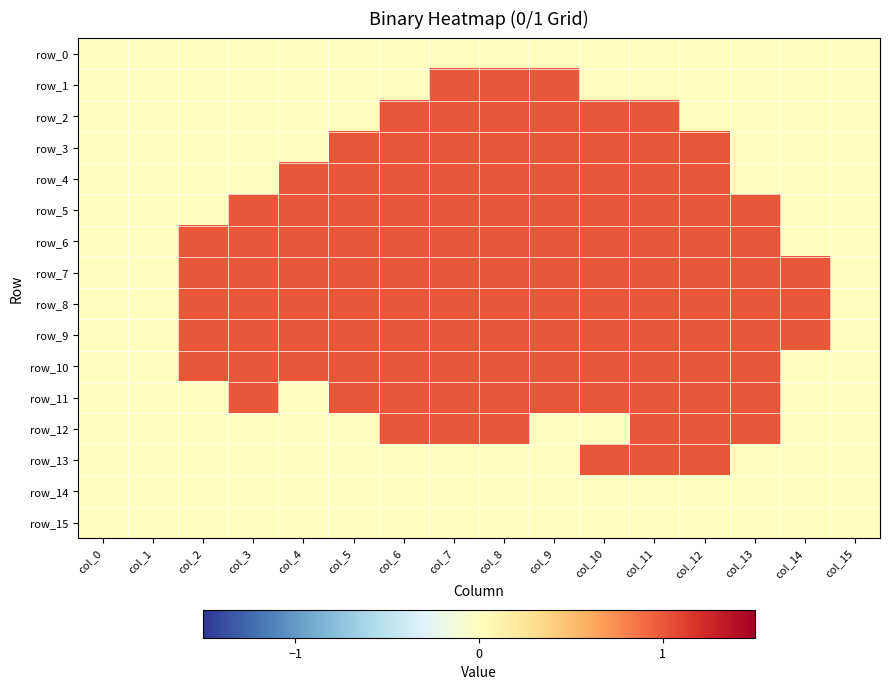

Reading right to left, what are all the values shown in this chart?

row_0: col_15=0	col_14=0	col_13=0	col_12=0	col_11=0	col_10=0	col_9=0	col_8=0	col_7=0	col_6=0	col_5=0	col_4=0	col_3=0	col_2=0	col_1=0	col_0=0
row_1: col_15=0	col_14=0	col_13=0	col_12=0	col_11=0	col_10=0	col_9=1	col_8=1	col_7=1	col_6=0	col_5=0	col_4=0	col_3=0	col_2=0	col_1=0	col_0=0
row_2: col_15=0	col_14=0	col_13=0	col_12=0	col_11=1	col_10=1	col_9=1	col_8=1	col_7=1	col_6=1	col_5=0	col_4=0	col_3=0	col_2=0	col_1=0	col_0=0
row_3: col_15=0	col_14=0	col_13=0	col_12=1	col_11=1	col_10=1	col_9=1	col_8=1	col_7=1	col_6=1	col_5=1	col_4=0	col_3=0	col_2=0	col_1=0	col_0=0
row_4: col_15=0	col_14=0	col_13=0	col_12=1	col_11=1	col_10=1	col_9=1	col_8=1	col_7=1	col_6=1	col_5=1	col_4=1	col_3=0	col_2=0	col_1=0	col_0=0
row_5: col_15=0	col_14=0	col_13=1	col_12=1	col_11=1	col_10=1	col_9=1	col_8=1	col_7=1	col_6=1	col_5=1	col_4=1	col_3=1	col_2=0	col_1=0	col_0=0
row_6: col_15=0	col_14=0	col_13=1	col_12=1	col_11=1	col_10=1	col_9=1	col_8=1	col_7=1	col_6=1	col_5=1	col_4=1	col_3=1	col_2=1	col_1=0	col_0=0
row_7: col_15=0	col_14=1	col_13=1	col_12=1	col_11=1	col_10=1	col_9=1	col_8=1	col_7=1	col_6=1	col_5=1	col_4=1	col_3=1	col_2=1	col_1=0	col_0=0
row_8: col_15=0	col_14=1	col_13=1	col_12=1	col_11=1	col_10=1	col_9=1	col_8=1	col_7=1	col_6=1	col_5=1	col_4=1	col_3=1	col_2=1	col_1=0	col_0=0
row_9: col_15=0	col_14=1	col_13=1	col_12=1	col_11=1	col_10=1	col_9=1	col_8=1	col_7=1	col_6=1	col_5=1	col_4=1	col_3=1	col_2=1	col_1=0	col_0=0
row_10: col_15=0	col_14=0	col_13=1	col_12=1	col_11=1	col_10=1	col_9=1	col_8=1	col_7=1	col_6=1	col_5=1	col_4=1	col_3=1	col_2=1	col_1=0	col_0=0
row_11: col_15=0	col_14=0	col_13=1	col_12=1	col_11=1	col_10=1	col_9=1	col_8=1	col_7=1	col_6=1	col_5=1	col_4=0	col_3=1	col_2=0	col_1=0	col_0=0
row_12: col_15=0	col_14=0	col_13=1	col_12=1	col_11=1	col_10=0	col_9=0	col_8=1	col_7=1	col_6=1	col_5=0	col_4=0	col_3=0	col_2=0	col_1=0	col_0=0
row_13: col_15=0	col_14=0	col_13=0	col_12=1	col_11=1	col_10=1	col_9=0	col_8=0	col_7=0	col_6=0	col_5=0	col_4=0	col_3=0	col_2=0	col_1=0	col_0=0
row_14: col_15=0	col_14=0	col_13=0	col_12=0	col_11=0	col_10=0	col_9=0	col_8=0	col_7=0	col_6=0	col_5=0	col_4=0	col_3=0	col_2=0	col_1=0	col_0=0
row_15: col_15=0	col_14=0	col_13=0	col_12=0	col_11=0	col_10=0	col_9=0	col_8=0	col_7=0	col_6=0	col_5=0	col_4=0	col_3=0	col_2=0	col_1=0	col_0=0